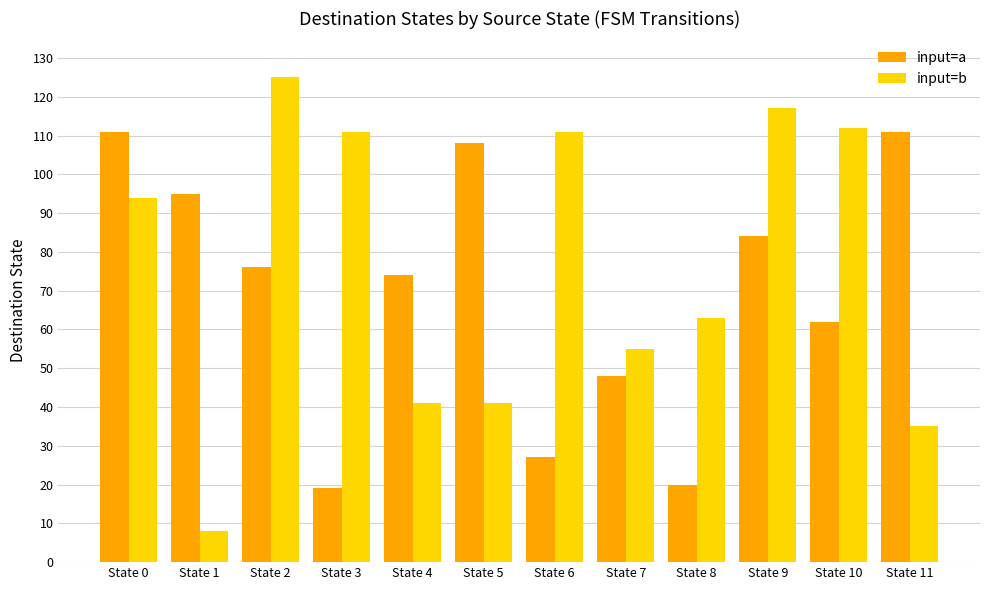

How many values in the input=a series are below 76?

6